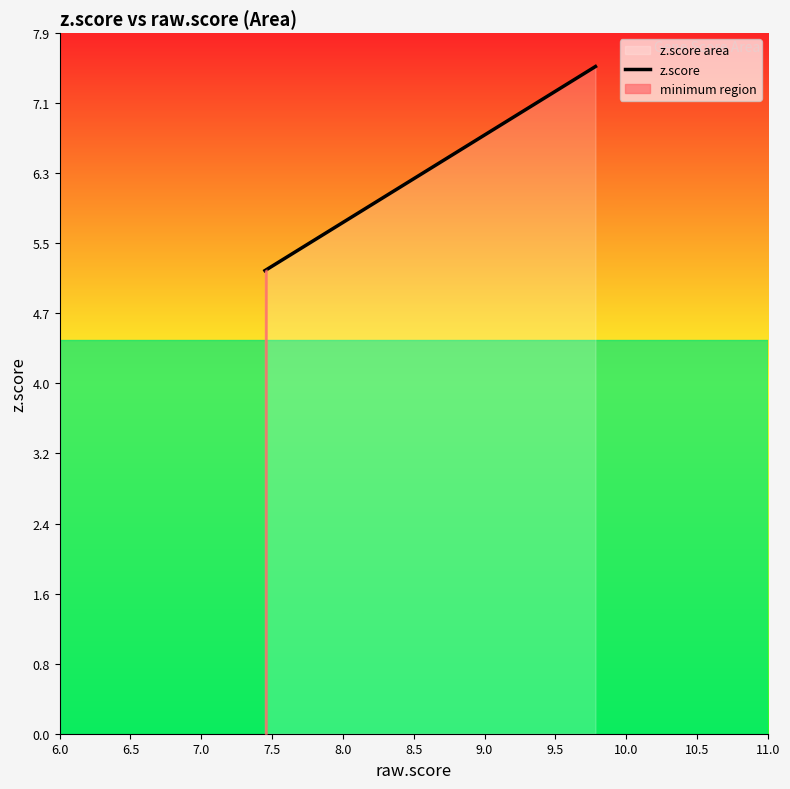

What is the highest value of the z.score series?

7.5